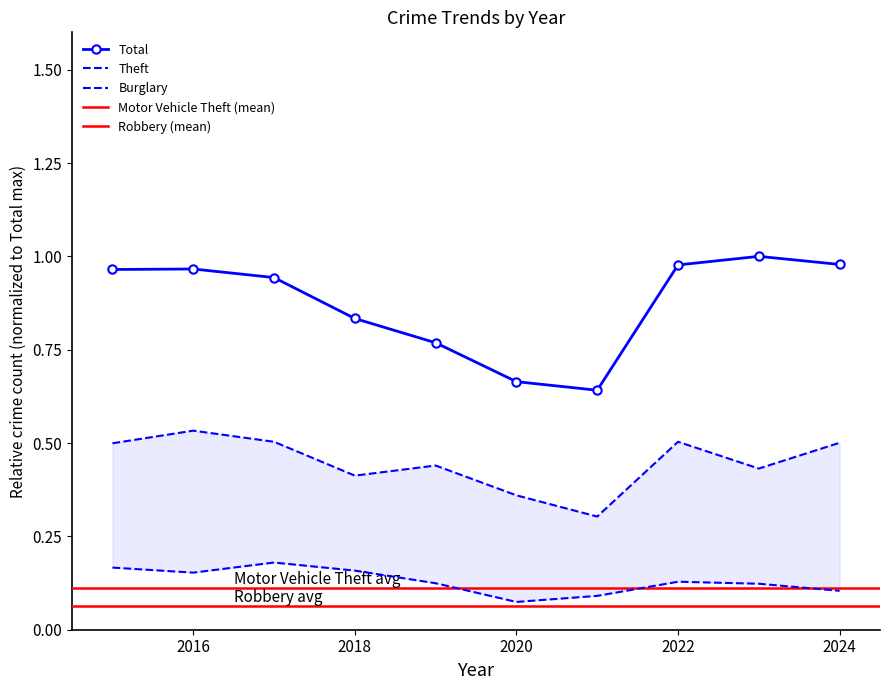

At which label does Burglary reach its peak?

2017